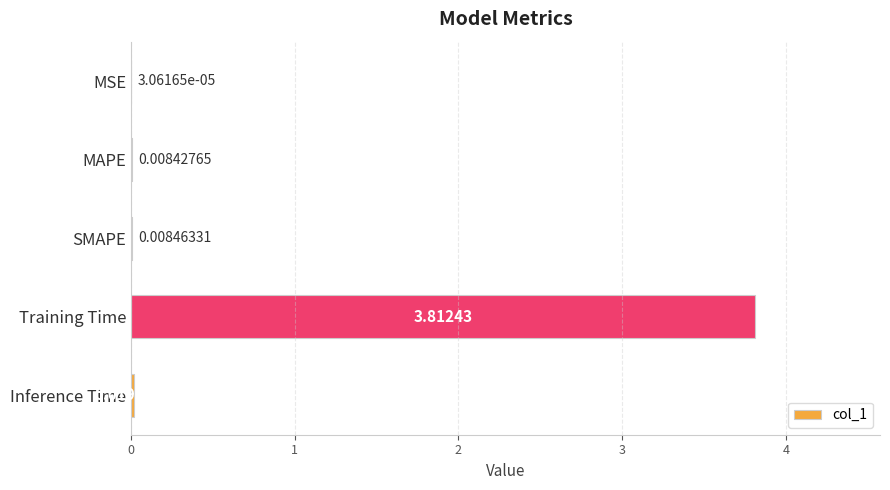

Between MSE and MAPE, which is larger?

MAPE